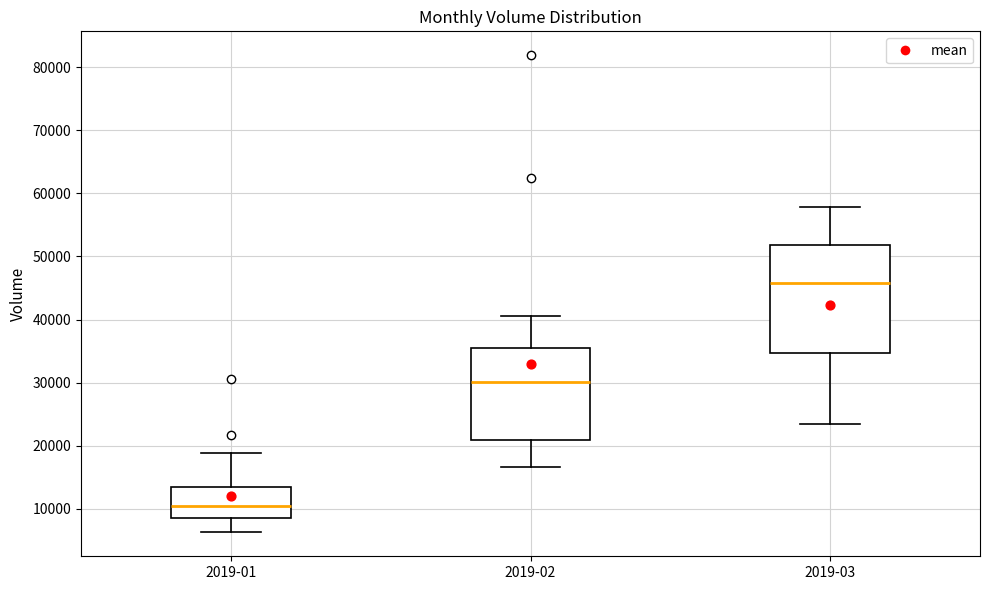

Which box has the highest median line?

2019-03